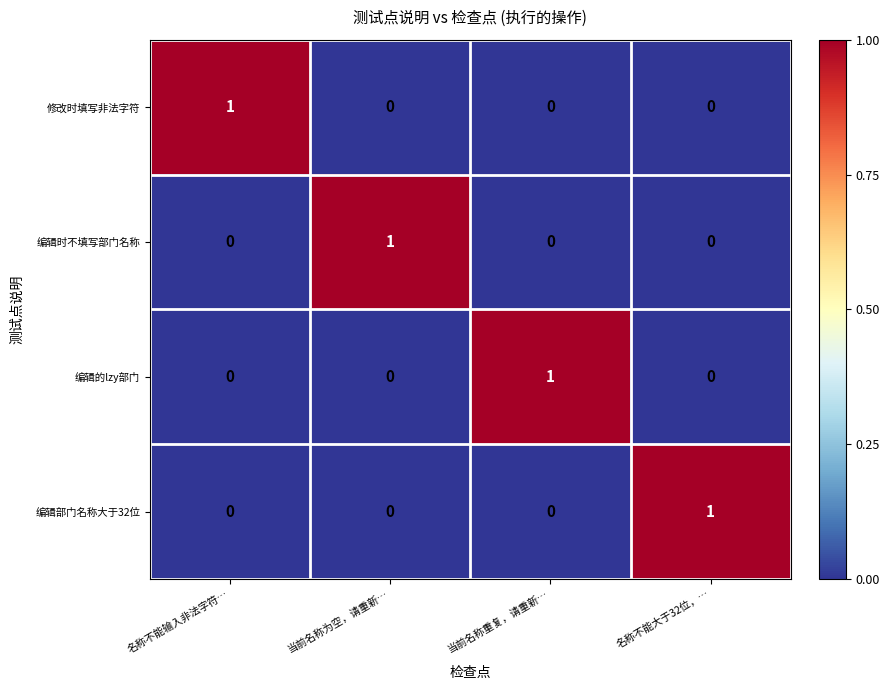

Is it true that 编辑部门名称大于32位 equals 0 at 当前名称重复，请重新…?

True